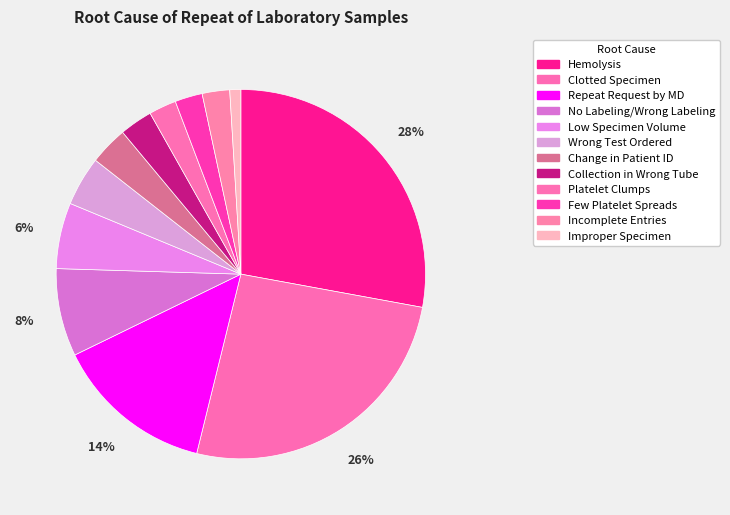

True or false: Platelet Clumps accounts for 9% of the total.

False